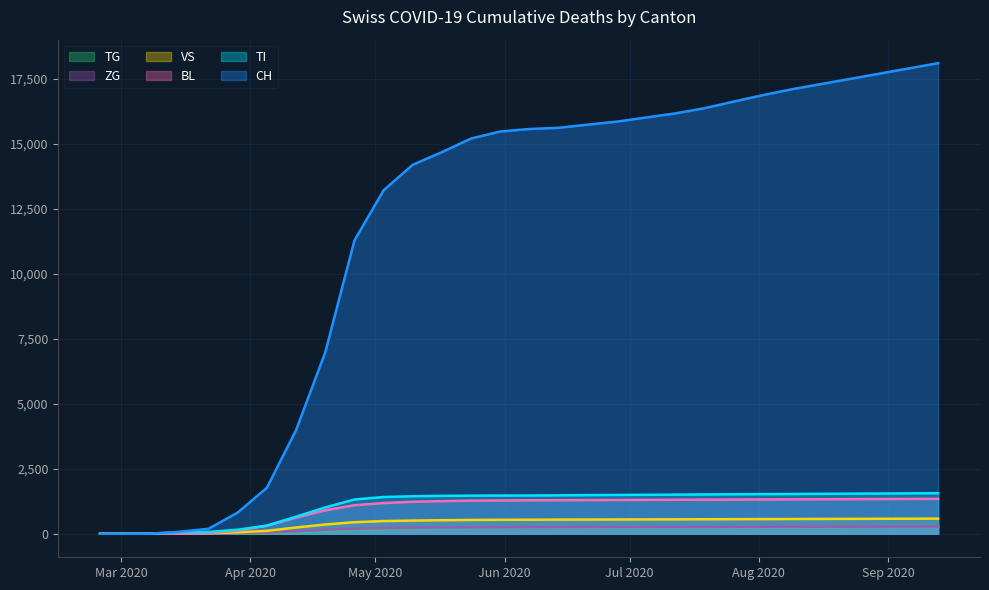

Is the value of TG at 2020-03-15 greater than the value of CH at 2020-03-15?

No